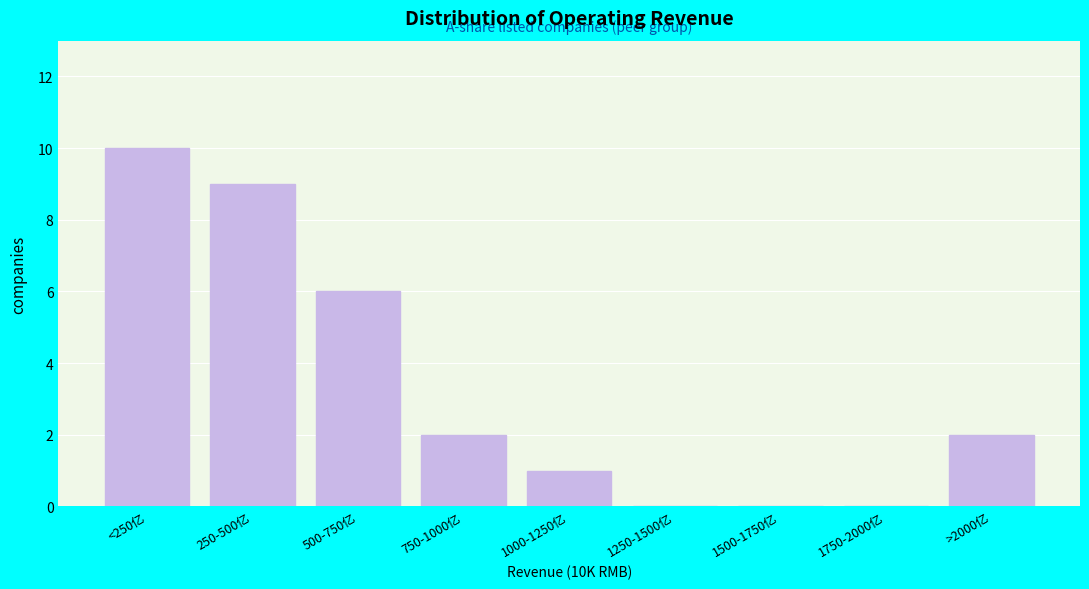

Reading left to right, list all the values displayed in this chart.

<250亿=10	250-500亿=9	500-750亿=6	750-1000亿=2	1000-1250亿=1	1250-1500亿=0	1500-1750亿=0	1750-2000亿=0	>2000亿=2